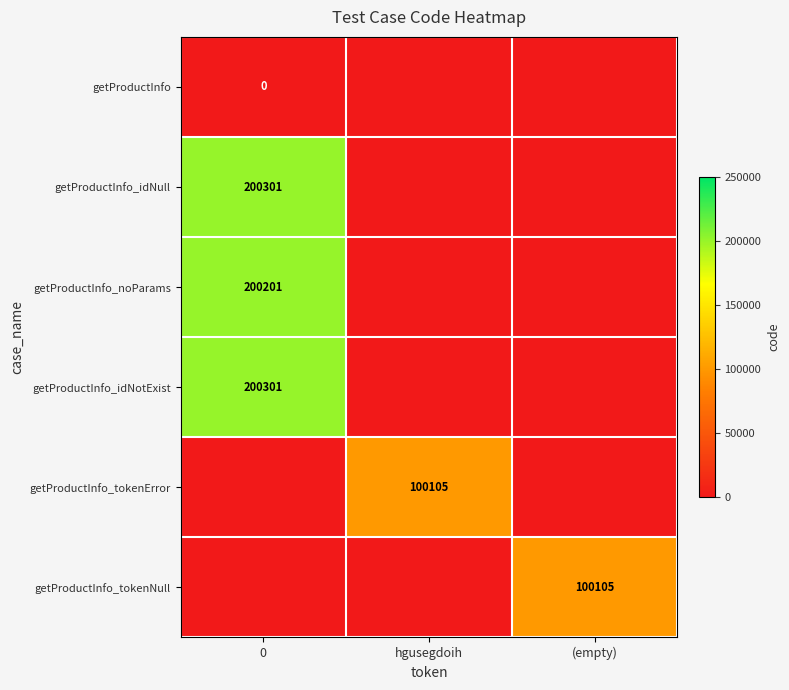

What is the total value across all series at hgusegdoih?

100105